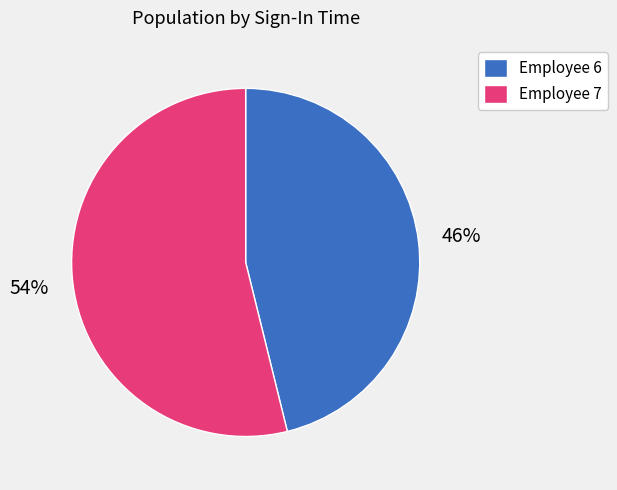

How many slices are in this pie chart?

2